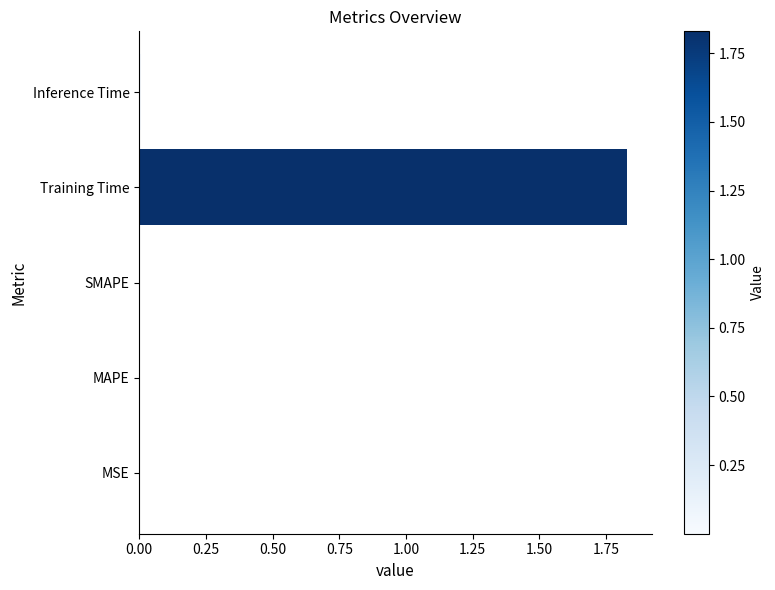

Which label corresponds to the largest value in the chart?

Training Time